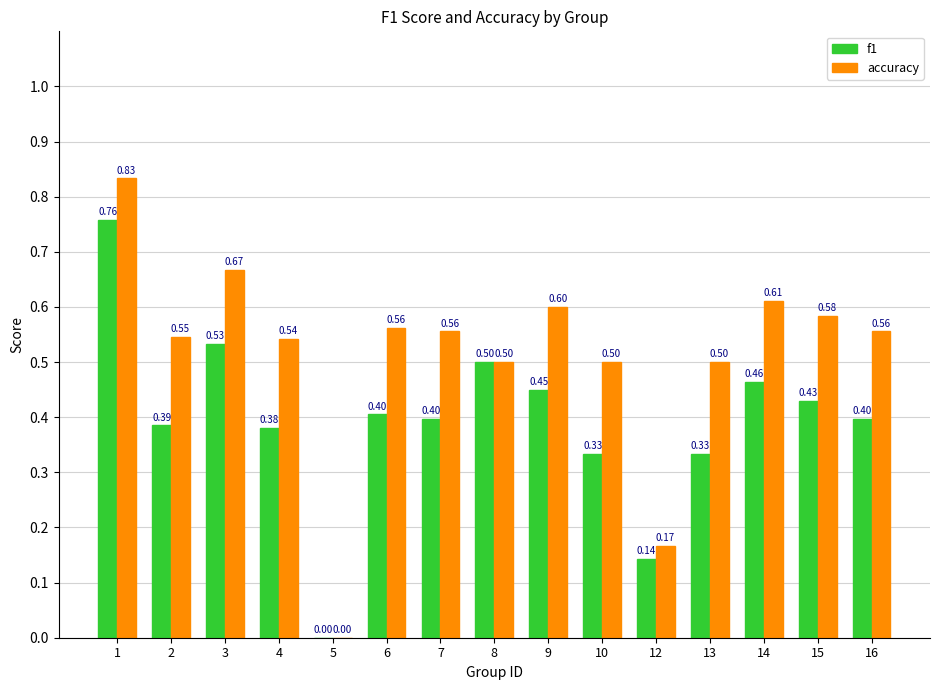

What is the sum of all f1 values?

5.9